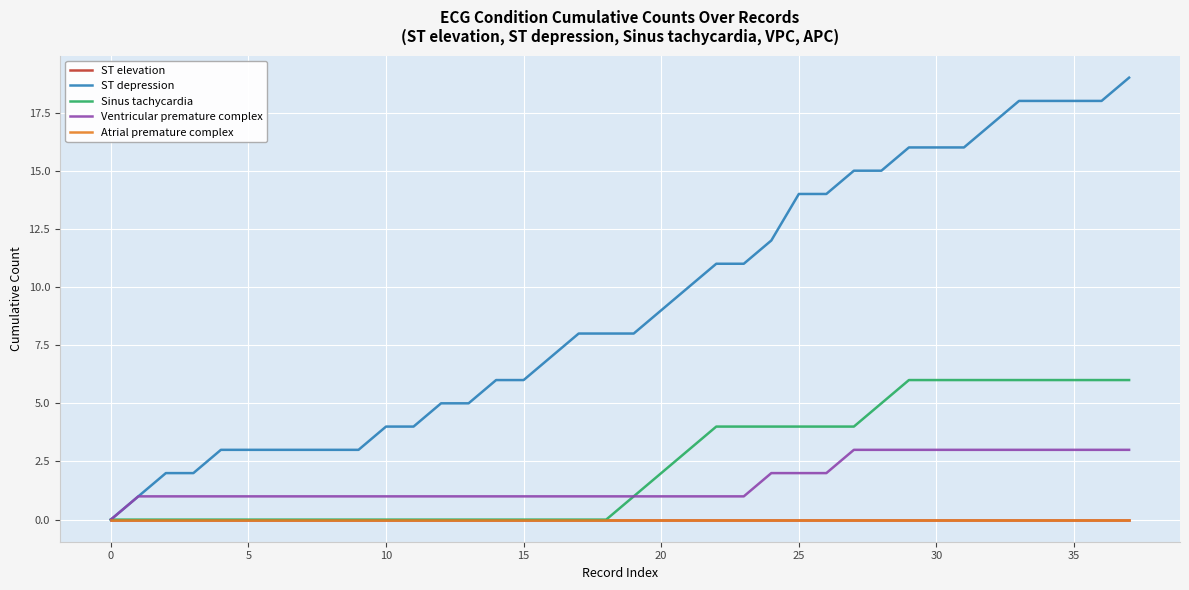

List the series in order of their peak value, highest first.

ST depression, Sinus tachycardia, Ventricular premature complex, ST elevation, Atrial premature complex